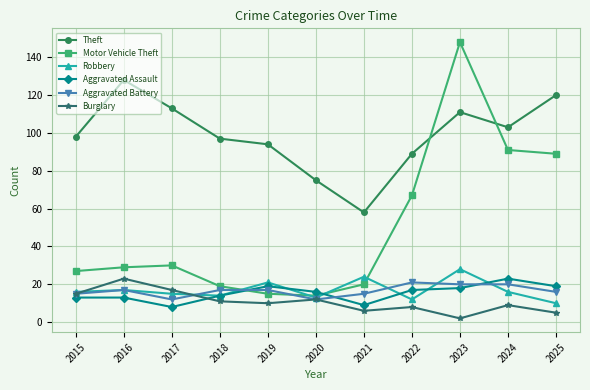

What are all the series names shown in the legend?

Theft, Motor Vehicle Theft, Robbery, Aggravated Assault, Aggravated Battery, Burglary